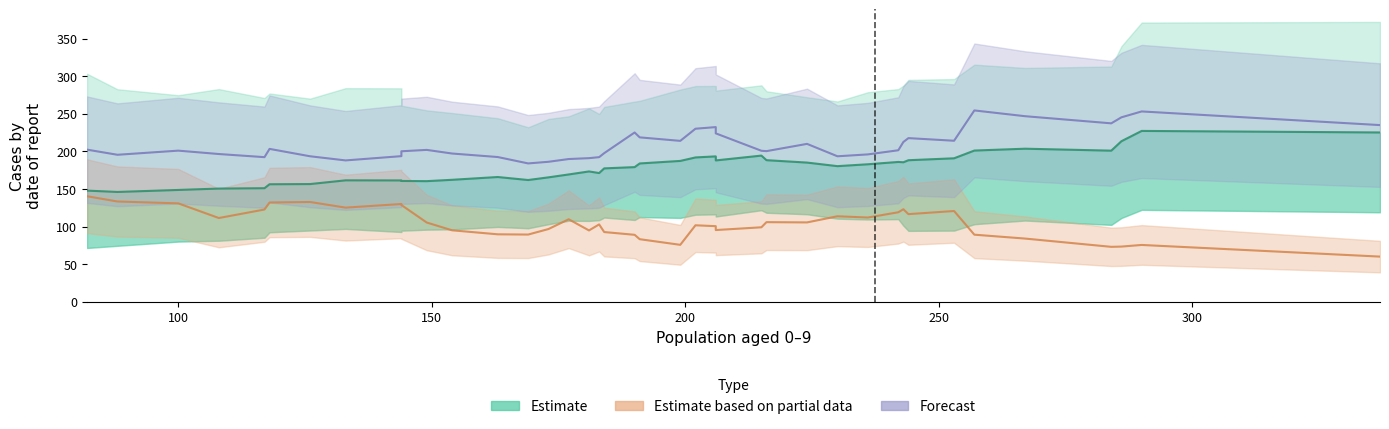

How many lines are shown in the chart?

3